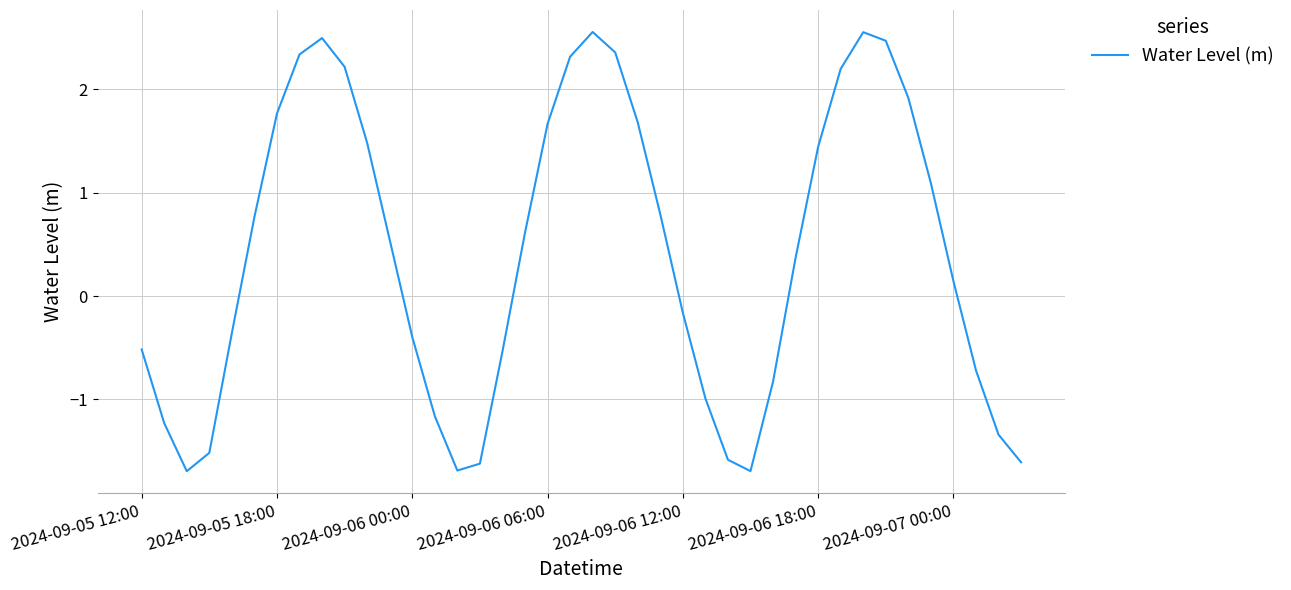

What is the minimum value shown in the chart?

-1.7